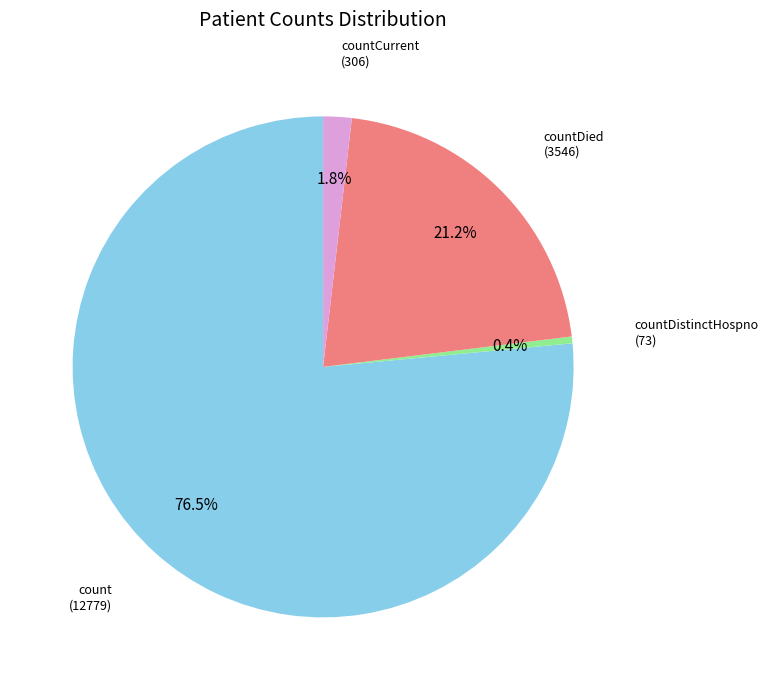

How many slices are in this pie chart?

4